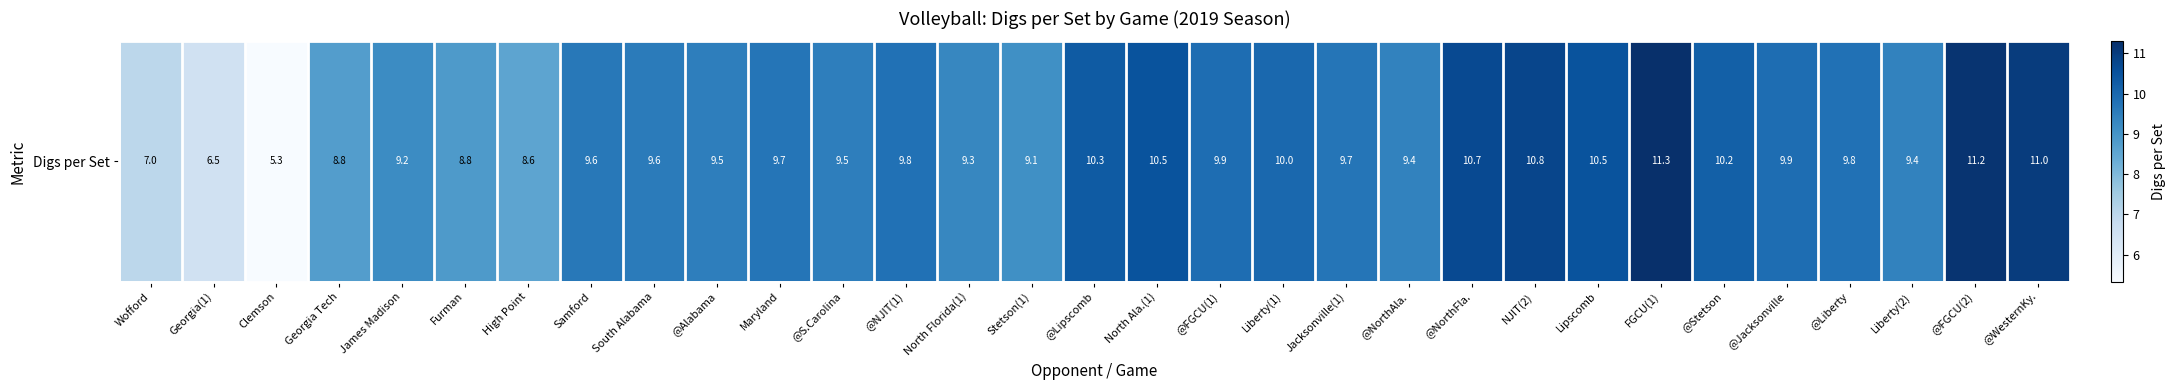

What is the sum of the values at @Lipscomb and @FGCU(2)?

21.5